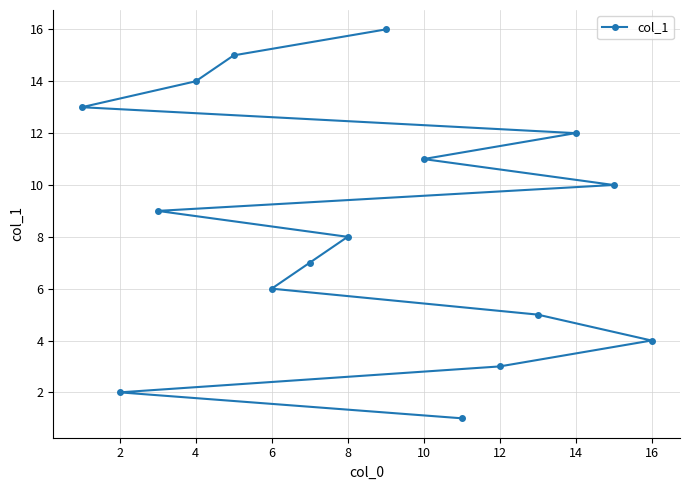

What is the sum of the values at 10 and 12?

14